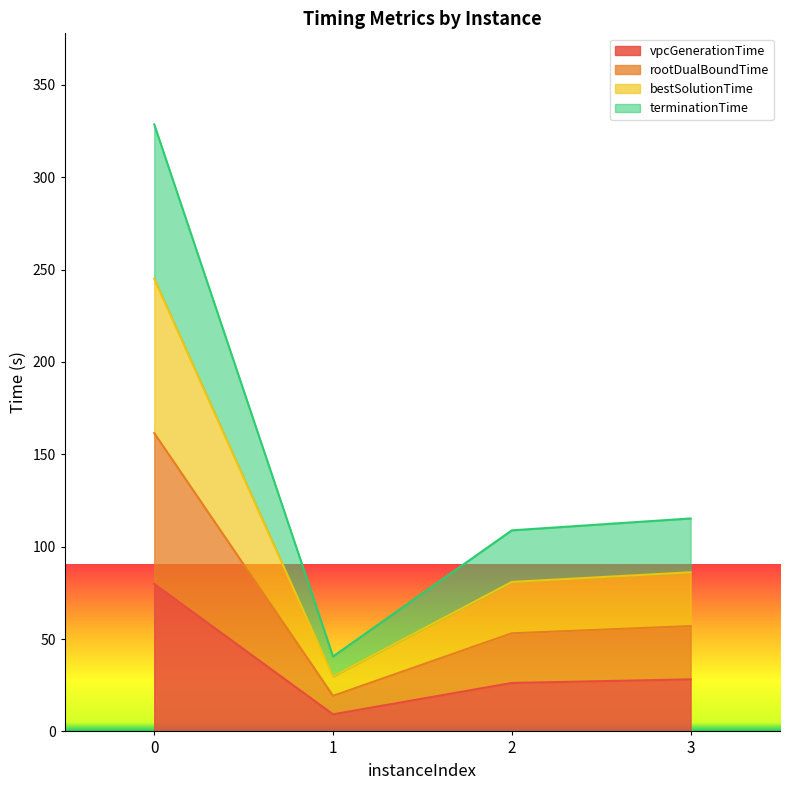

True or false: terminationTime has more than 0 points higher than both neighbors.

False